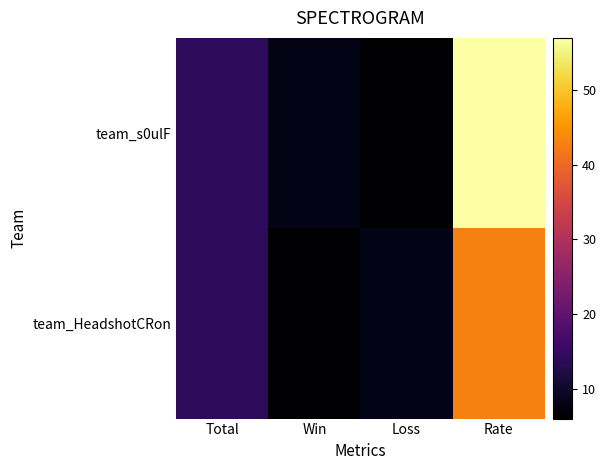

How many distinct data groups are displayed?

2